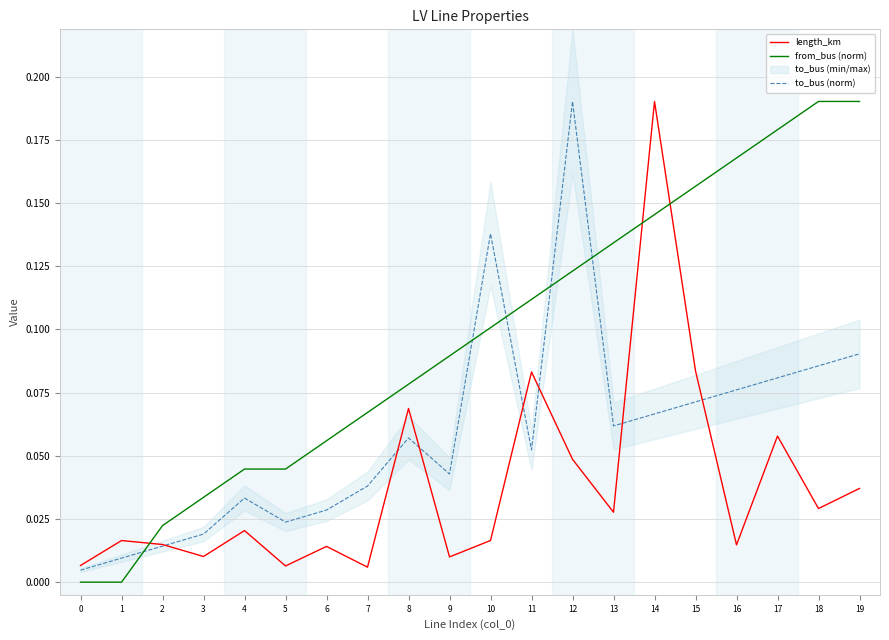

What is the maximum value for length_km?

0.2